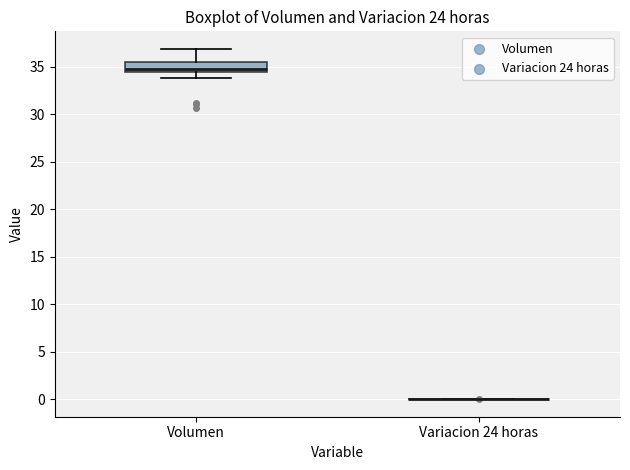

Comparing the boxes themselves (not the whiskers), which one is the tallest?

Volumen